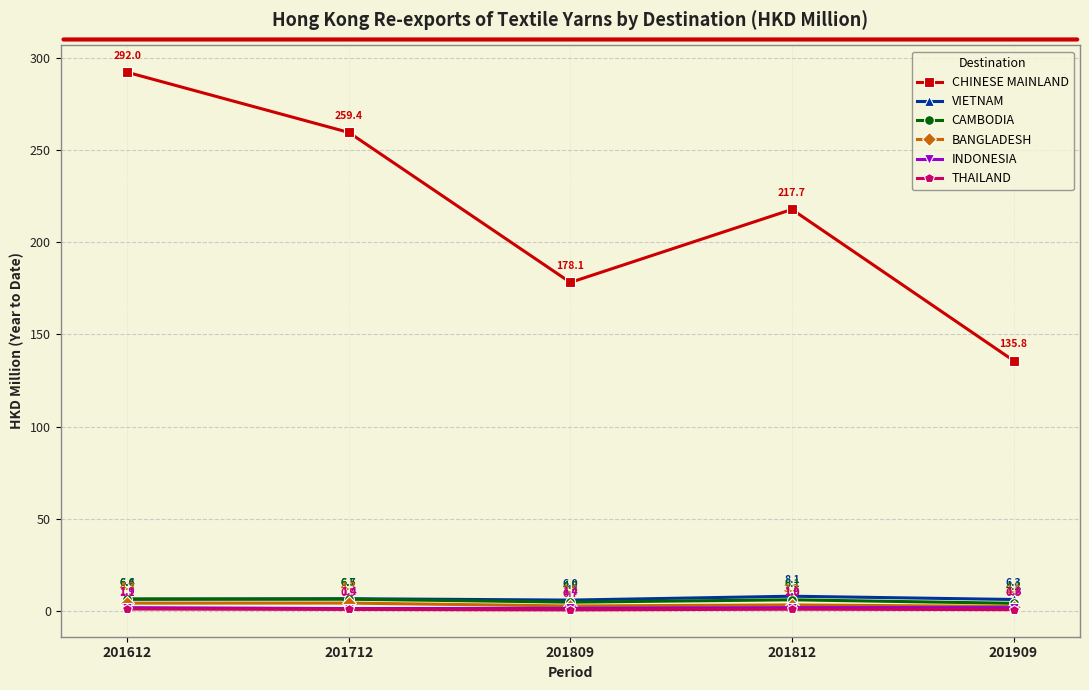

What is the difference between the highest and lowest values at 201712?

258.6